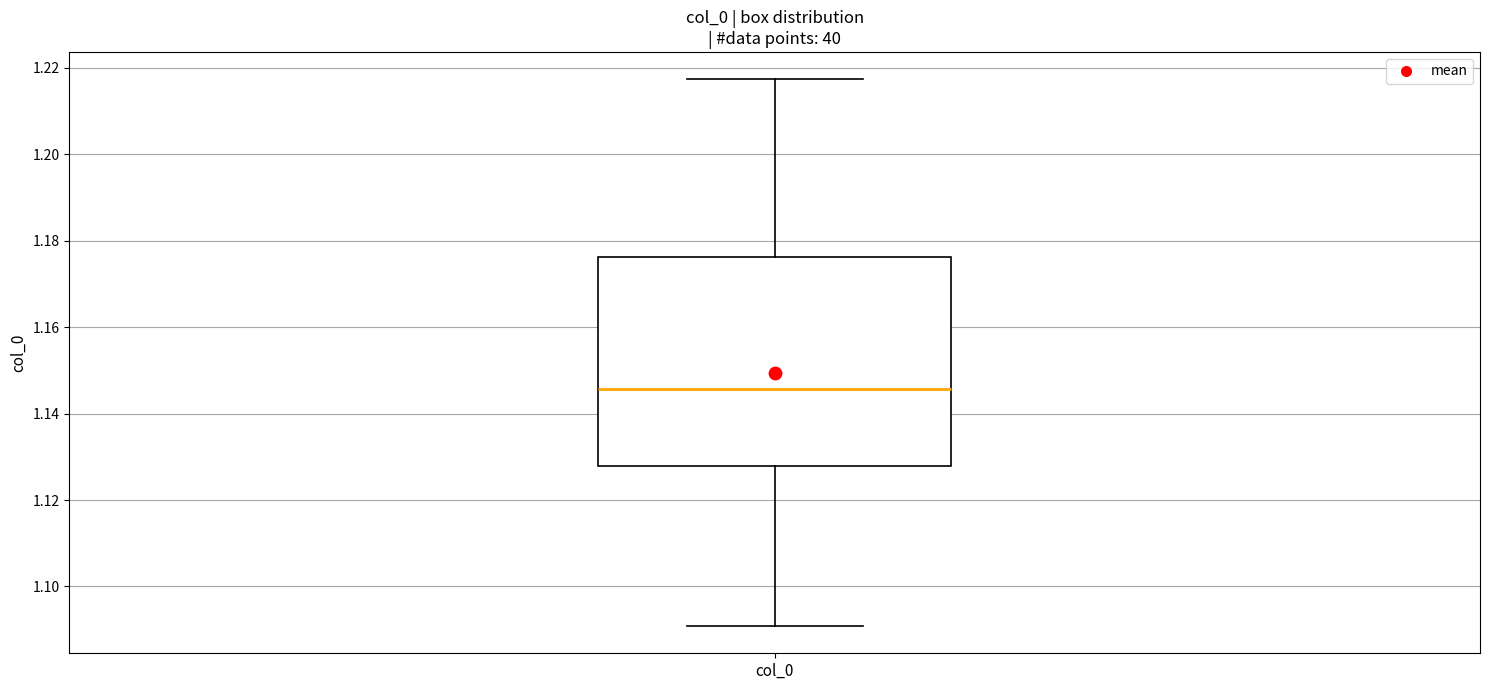

Transcribe this box plot: give where the median line is, the range the box spans, and where the two whiskers end, as read against the y-axis. The values are not printed on the chart, so give them approximately, as read against the axis.

median 1.146, box 1.128 to 1.176, whiskers 1.090 to 1.218